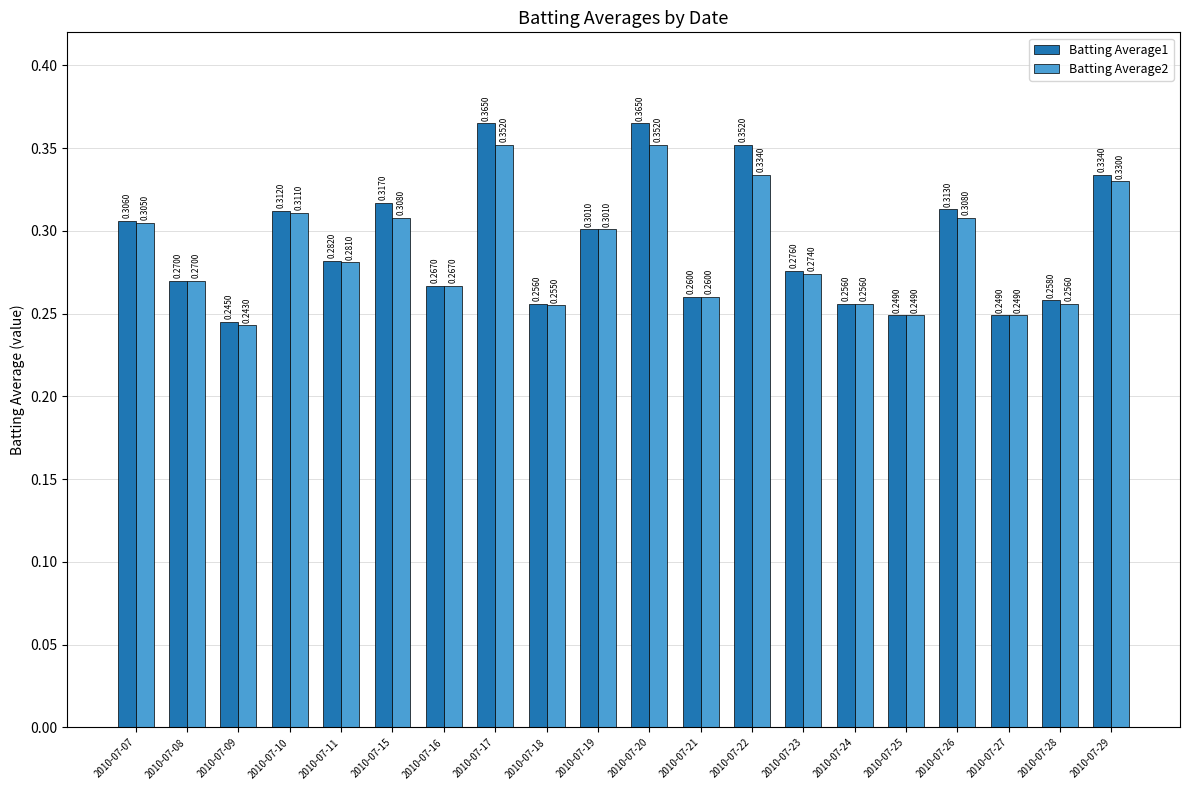

Which series has the widest spread of values?

Batting Average1